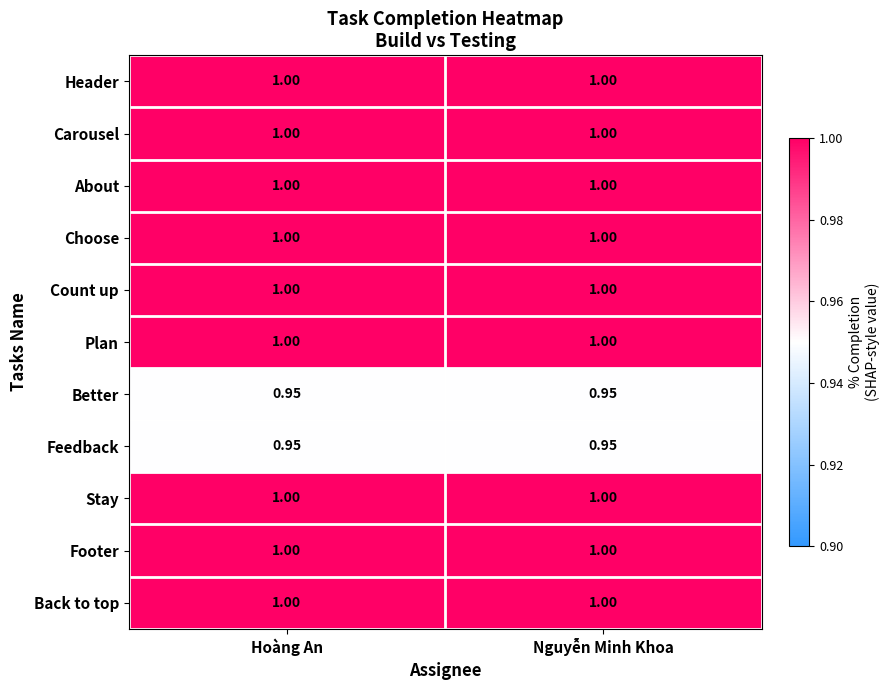

What is the spread (max minus min) of values at Nguyễn Minh Khoa?

0.1